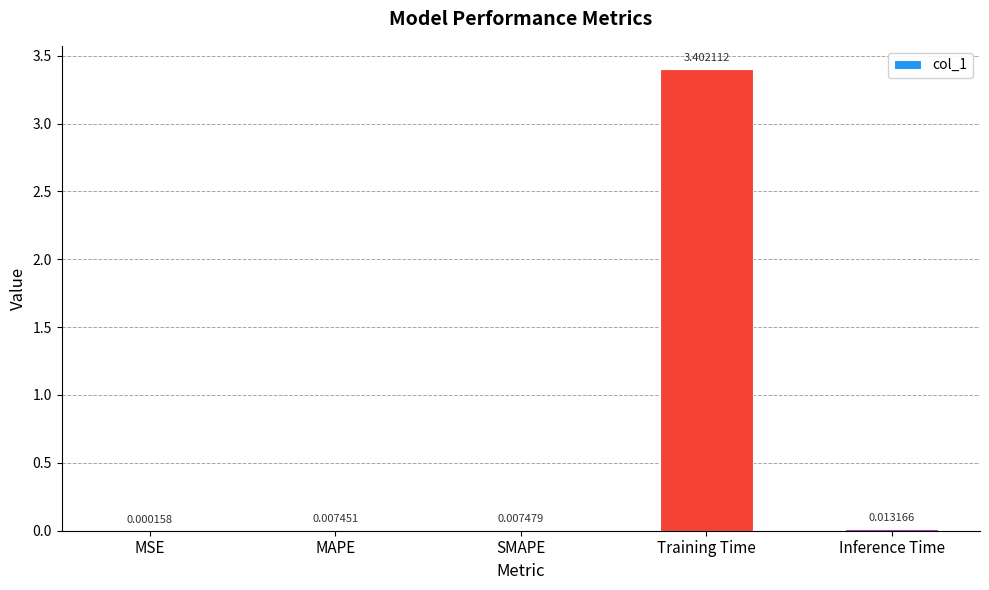

What is the change in value from MSE to Training Time?

+3.4